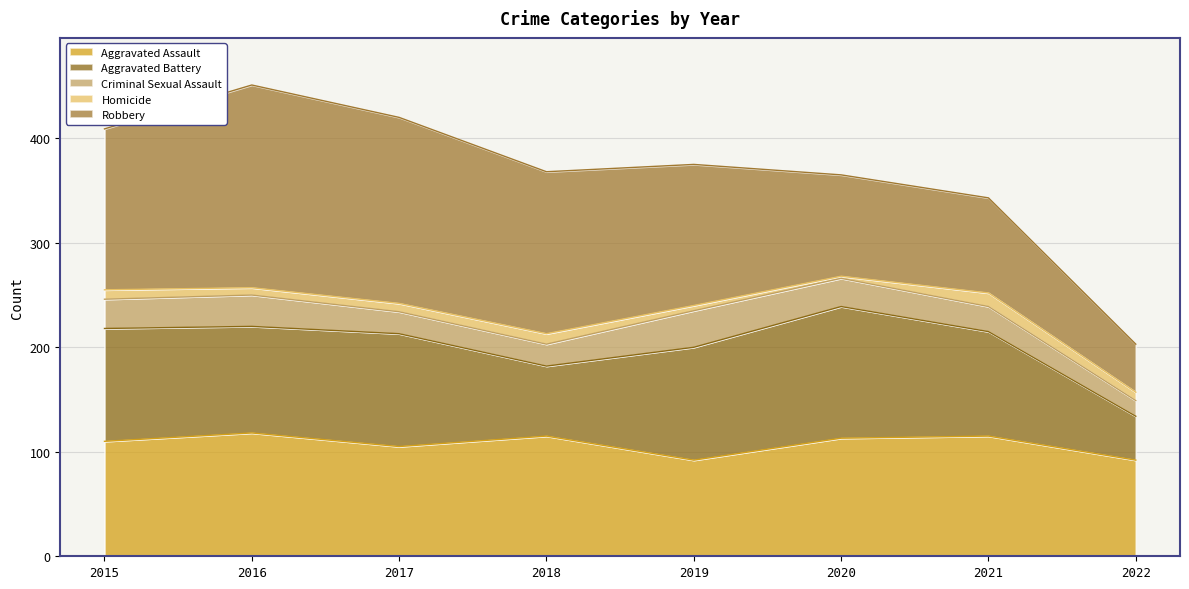

Which series has the widest spread of values?

Robbery